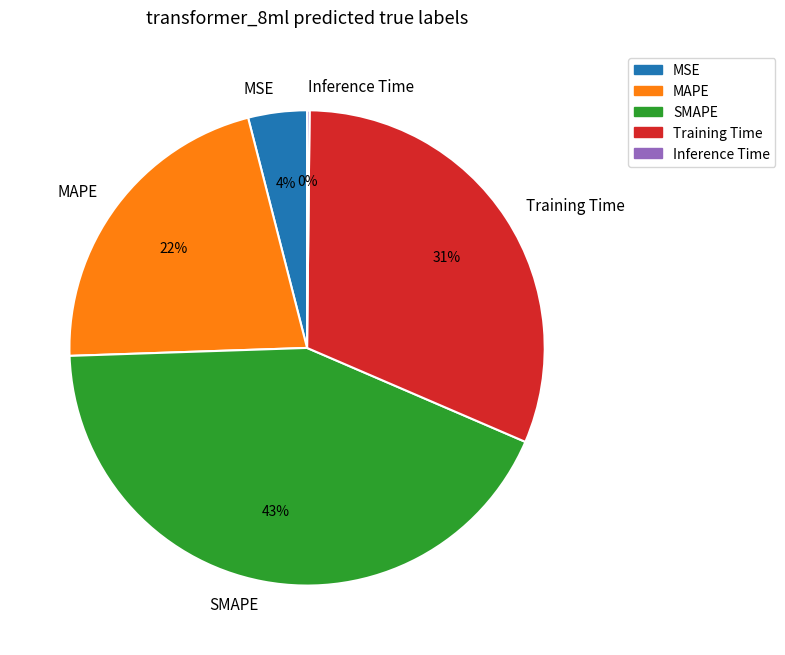

Do Training Time and MSE together represent more than half of the pie?

No